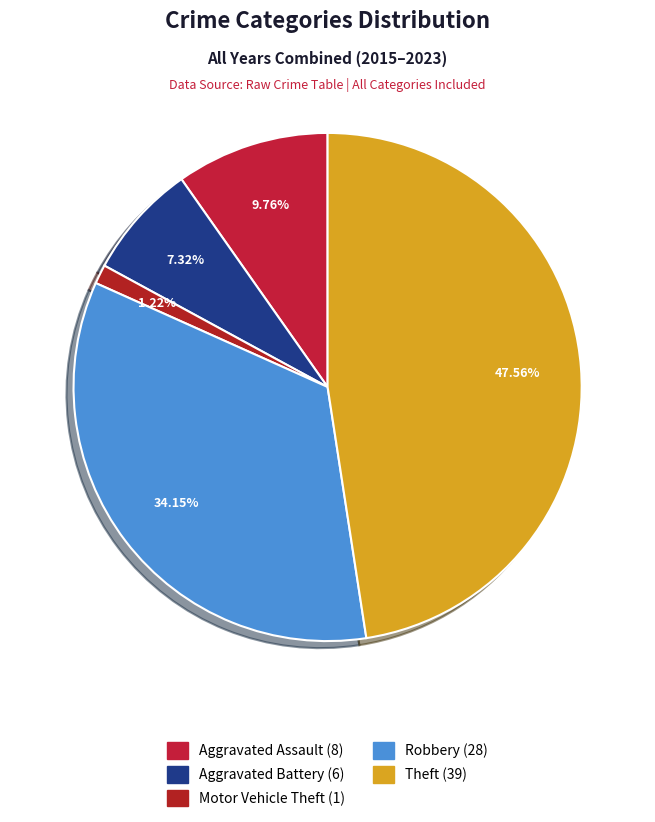

How much of the chart is everything except Robbery?

65.9%